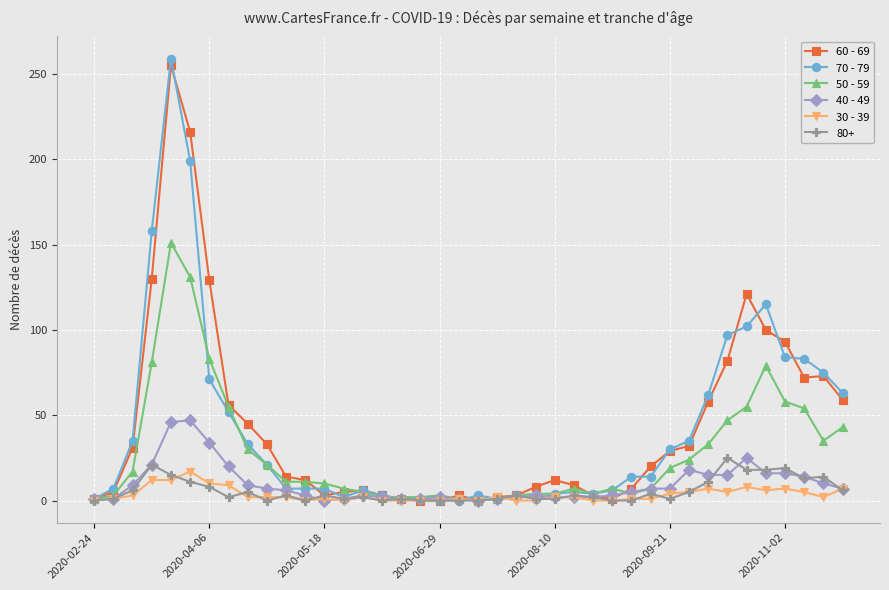

Which series ends up on top after the final intersection of 50 - 59 and 30 - 39?

50 - 59